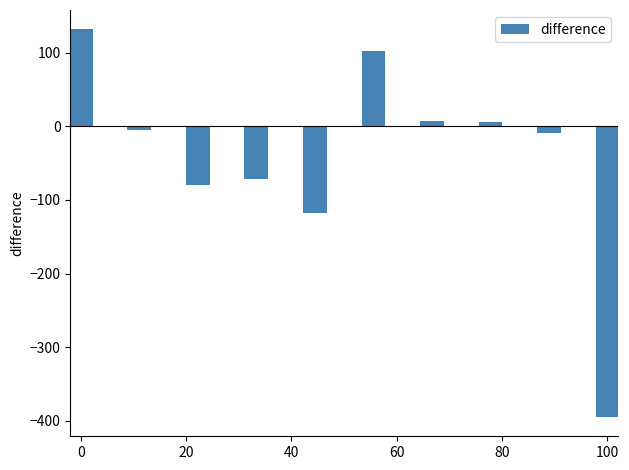

How many positive values are there?

4